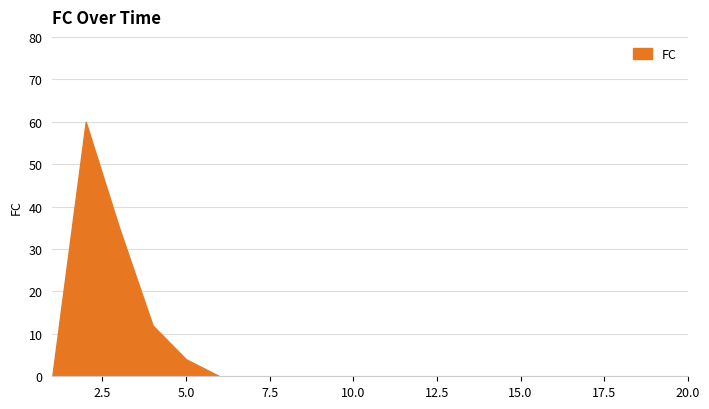

Reading left to right, extract all data points from this chart.

0	60	35	12	4	0	0	0	0	0	0	0	0	0	0	0	0	0	0	0